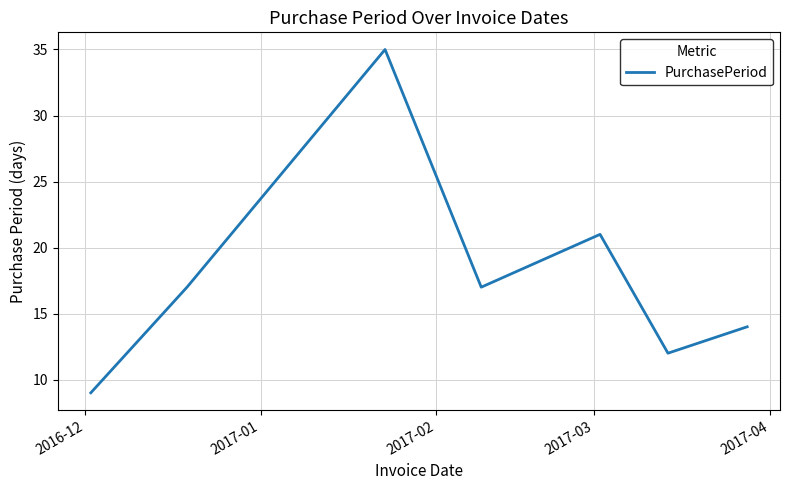

True or false: the data has more than 1 interior local peaks.

True